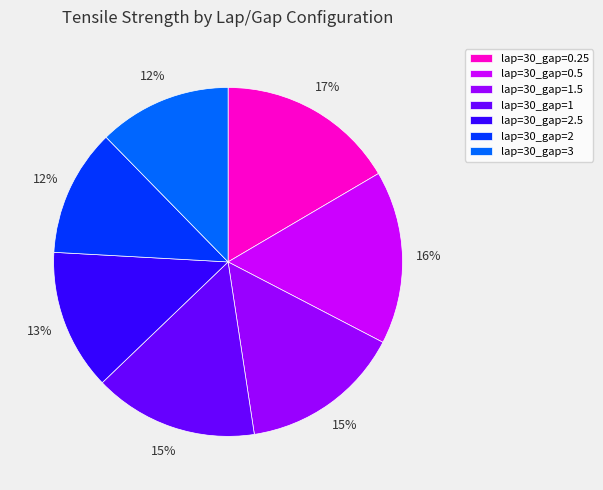

How many slices are in this pie chart?

7